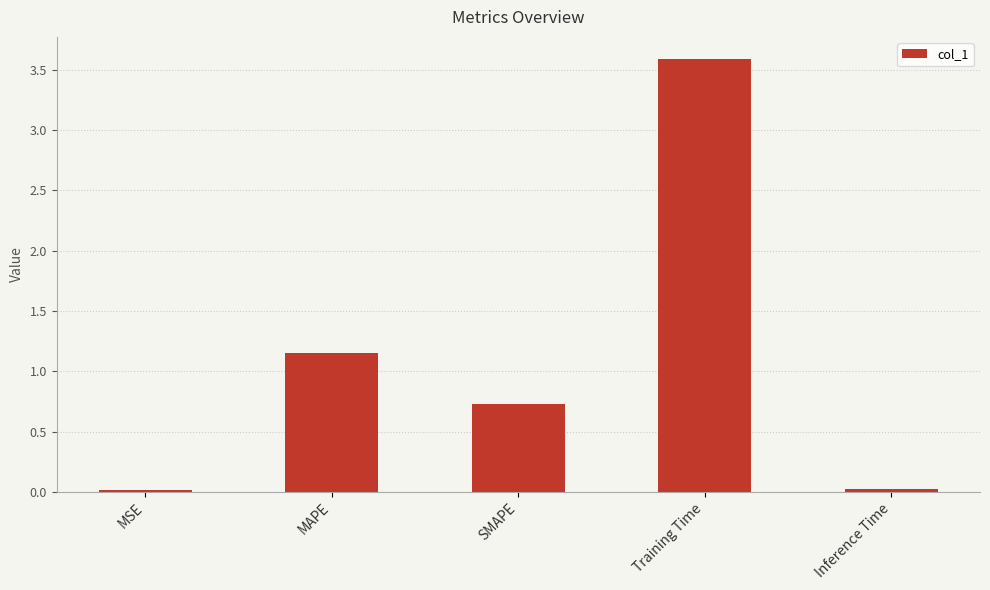

What is the maximum value shown in the chart?

3.6